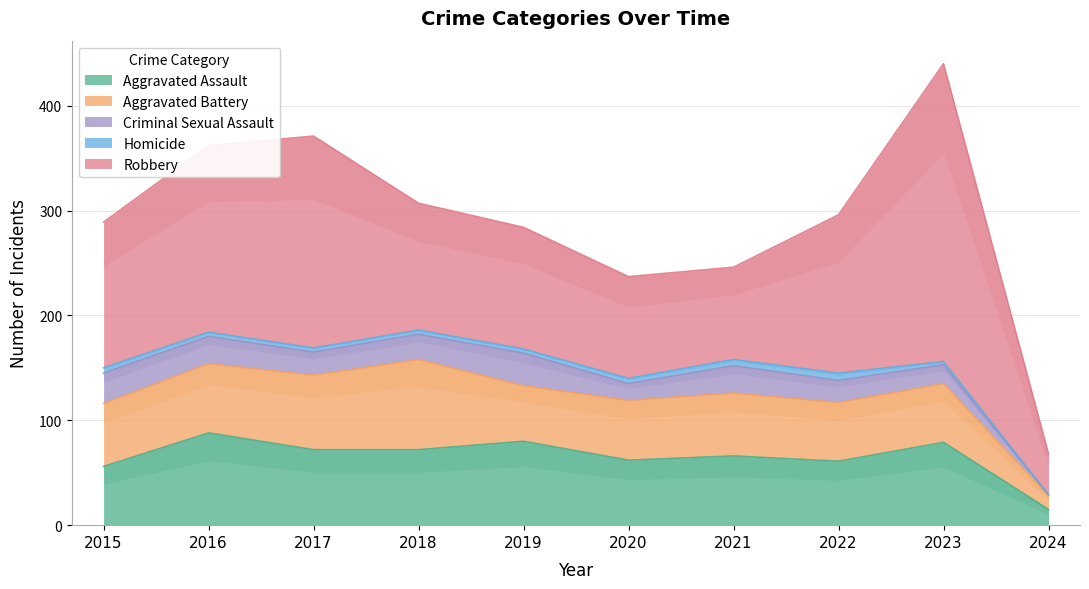

True or false: Aggravated Battery has more than 1 points higher than both neighbors.

True